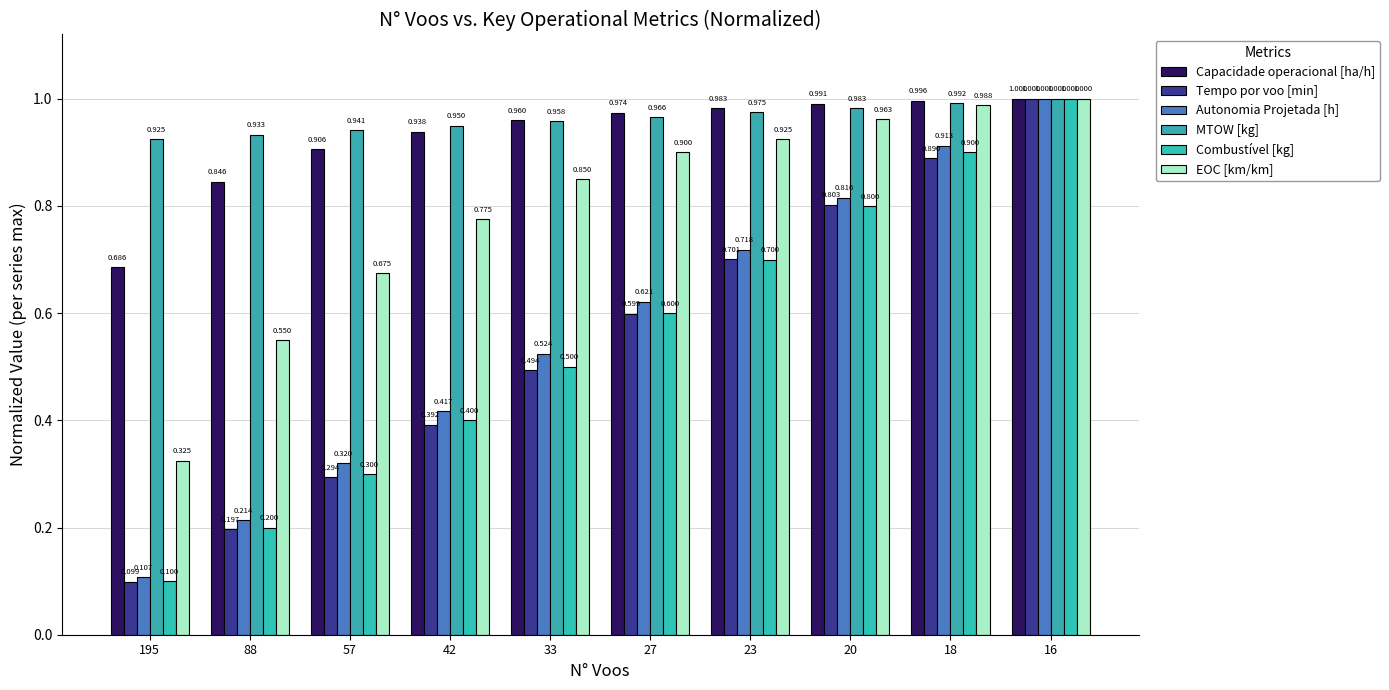

What is the value of the Tempo por voo [min] bar at the 4th from the left?

0.4